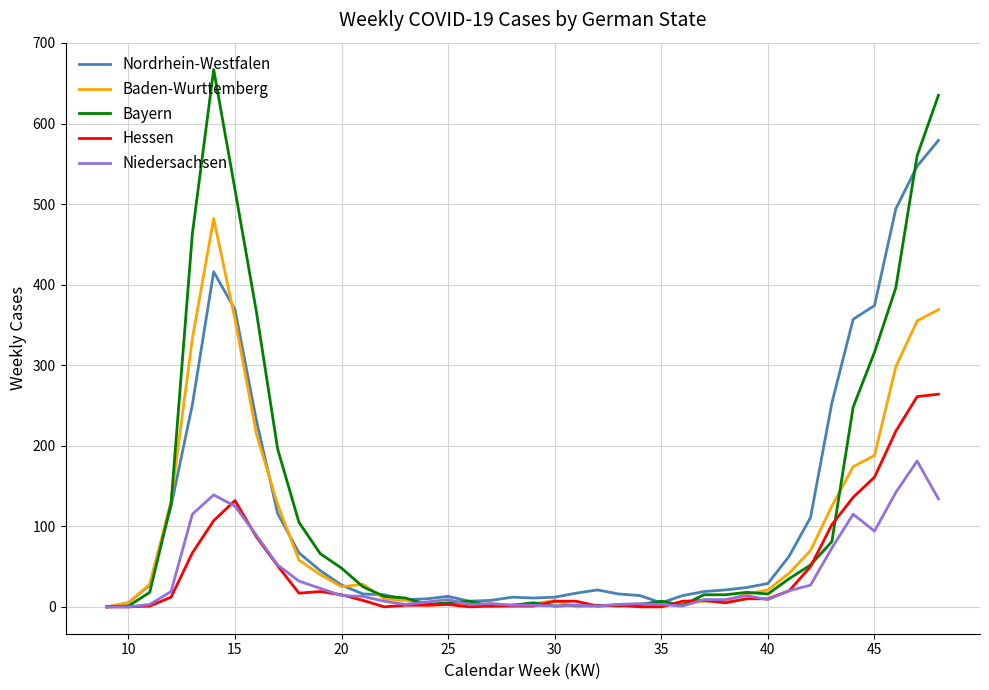

What are all the series names shown in the legend?

Nordrhein-Westfalen, Baden-Wurttemberg, Bayern, Hessen, Niedersachsen